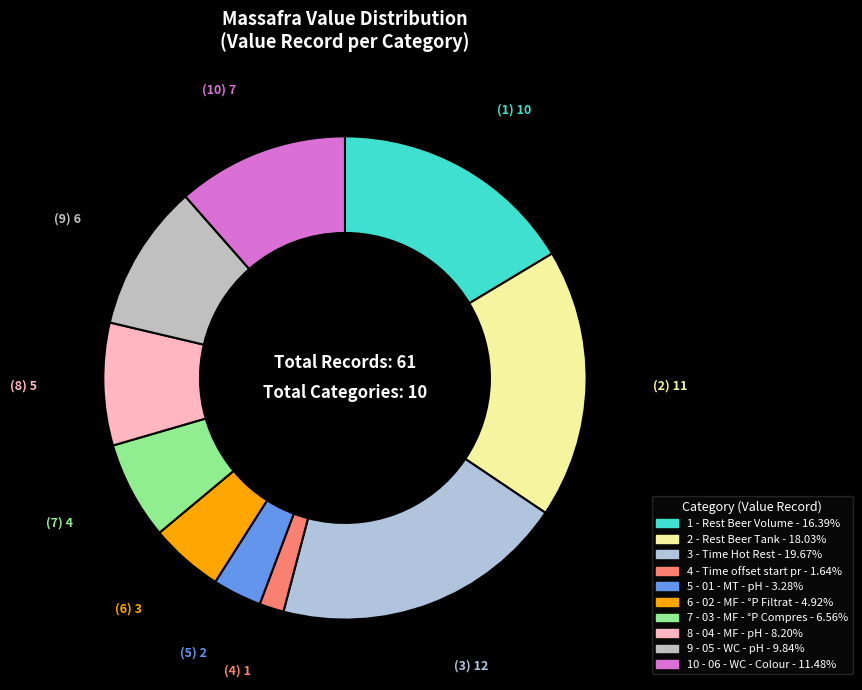

Count the number of slices in the pie.

10